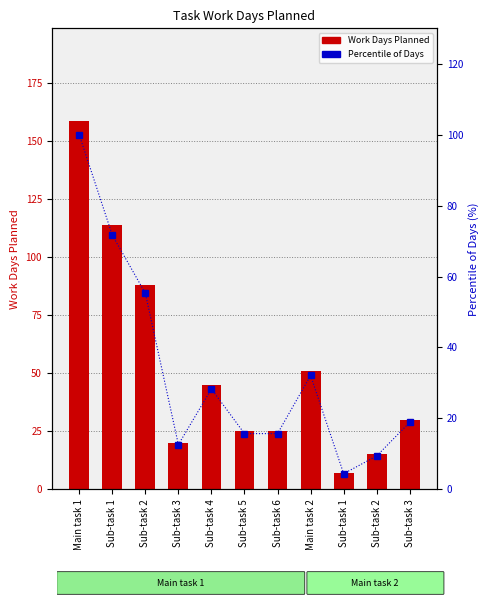

What is the maximum value shown in the chart?

159.0